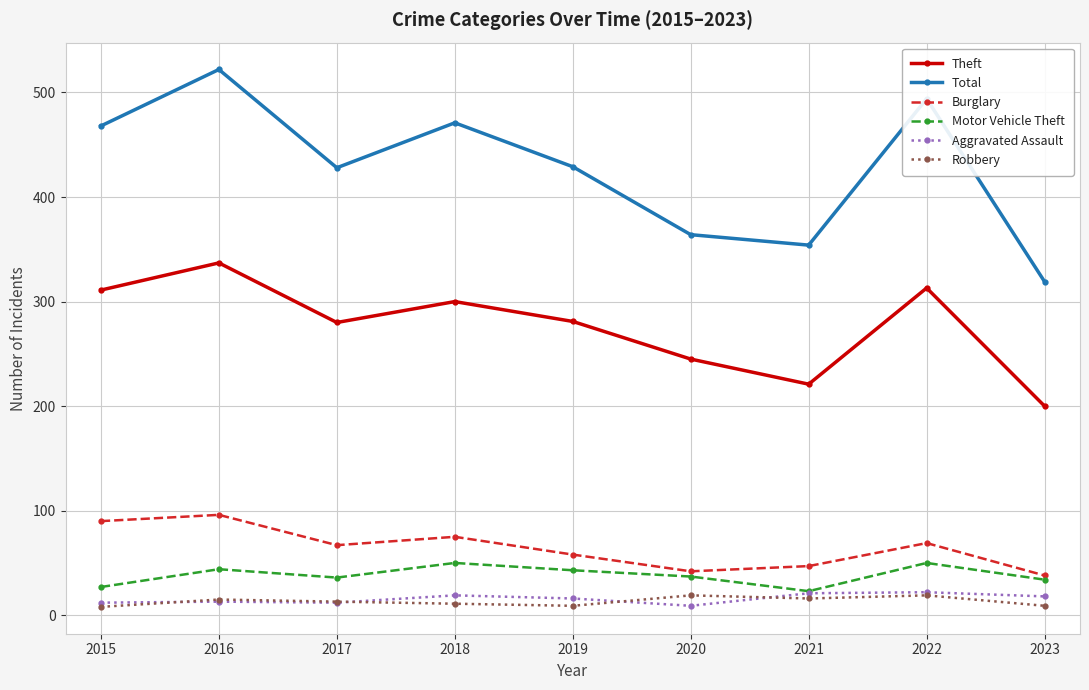

True or false: Total and Robbery cross at least once.

False